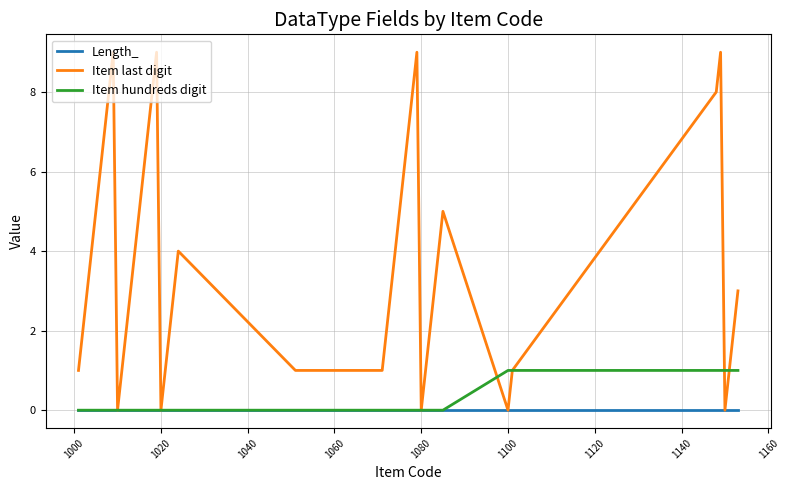

True or false: Item last digit and Item hundreds digit cross at least once.

True